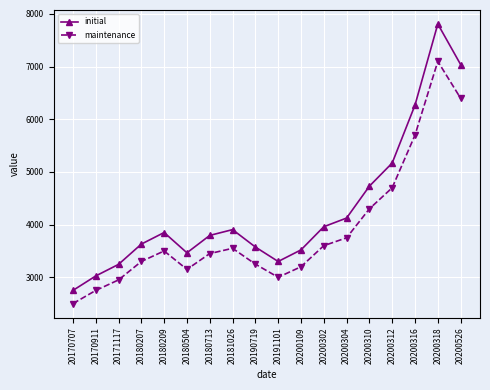

Which category has the lowest value in the initial series?

20170707